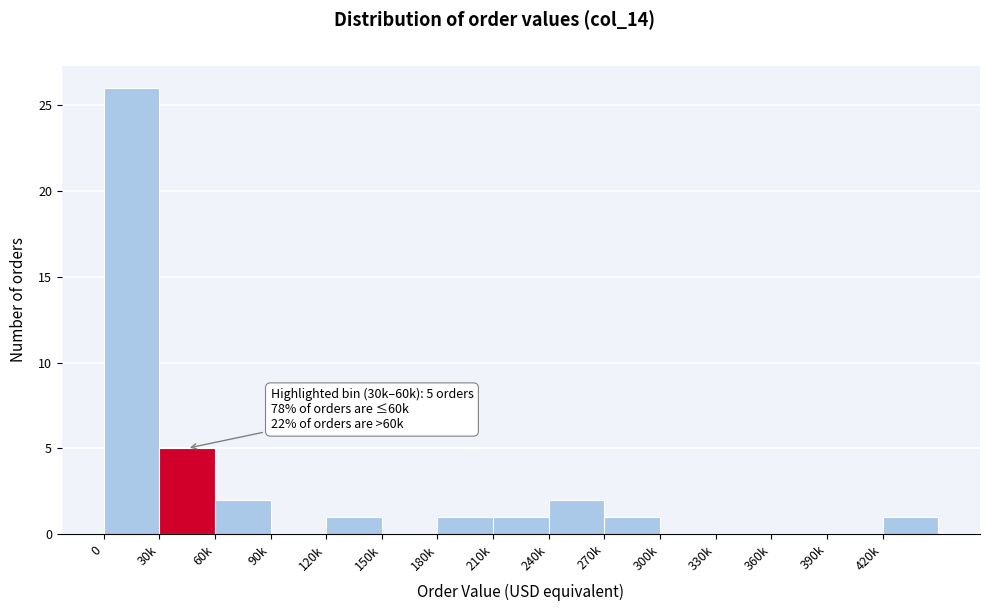

Reading right to left, what are all the values shown in this chart?

420k=1	390k=0	360k=0	330k=0	300k=0	270k=1	240k=2	210k=1	180k=1	150k=0	120k=1	90k=0	60k=2	30k=5	0=26